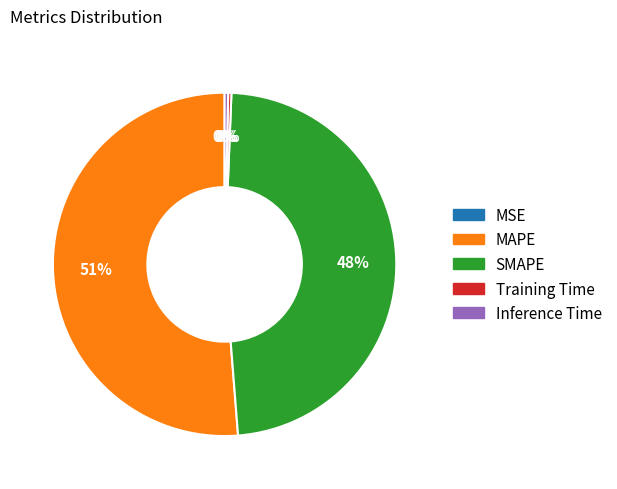

Do Training Time and Inference Time together represent more than half of the pie?

No